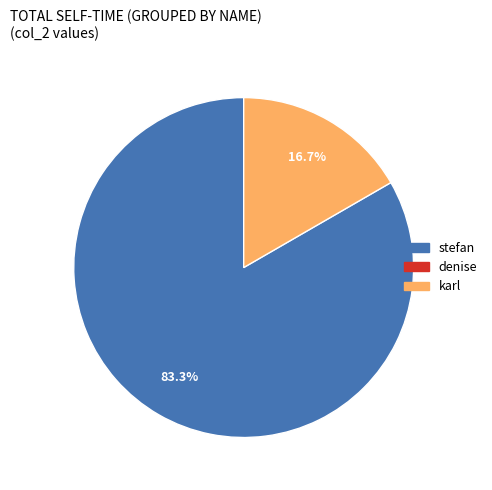

Is there a majority slice in this chart?

Yes